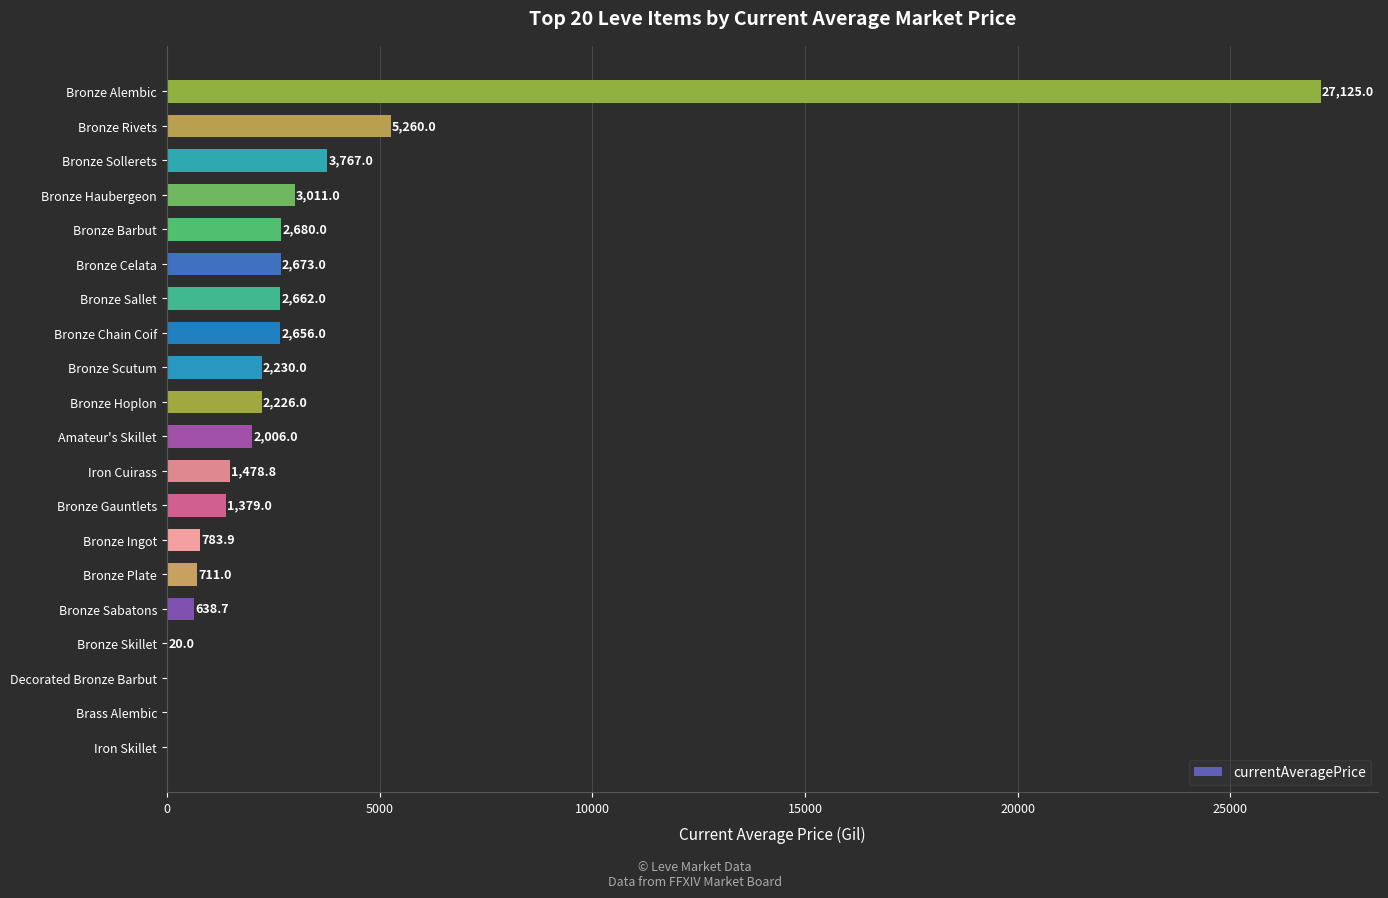

Reading bottom to top, extract all data points from this chart.

Iron Skillet=0.0	Brass Alembic=0.0	Decorated Bronze Barbut=0.0	Bronze Skillet=20.0	Bronze Sabatons=638.7	Bronze Plate=711.0	Bronze Ingot=783.9	Bronze Gauntlets=1379.0	Iron Cuirass=1478.8	Amateur's Skillet=2006.0	Bronze Hoplon=2226.0	Bronze Scutum=2230.0	Bronze Chain Coif=2656.0	Bronze Sallet=2662.0	Bronze Celata=2673.0	Bronze Barbut=2680.0	Bronze Haubergeon=3011.0	Bronze Sollerets=3767.0	Bronze Rivets=5260.0	Bronze Alembic=27125.0